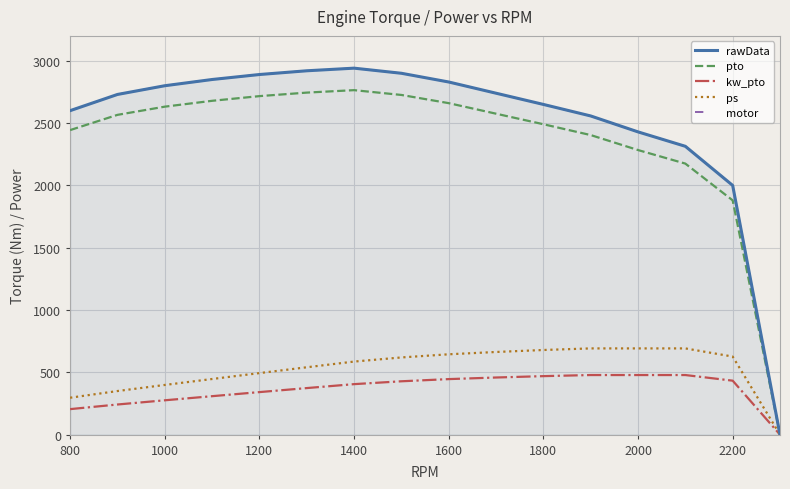

True or false: kw_pto and motor cross at least once.

False